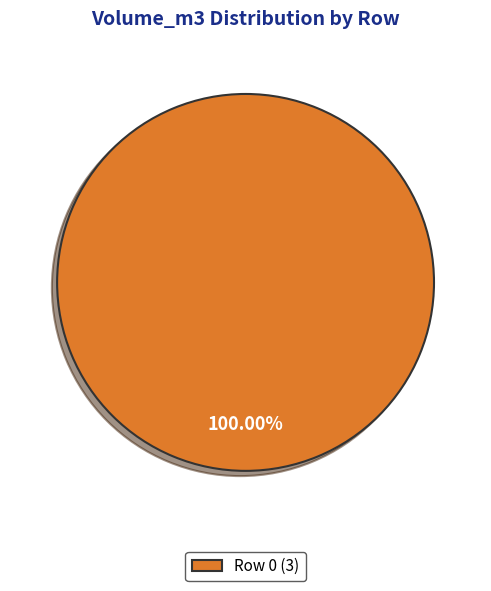

Is there any slice that represents more than half of the pie?

Yes